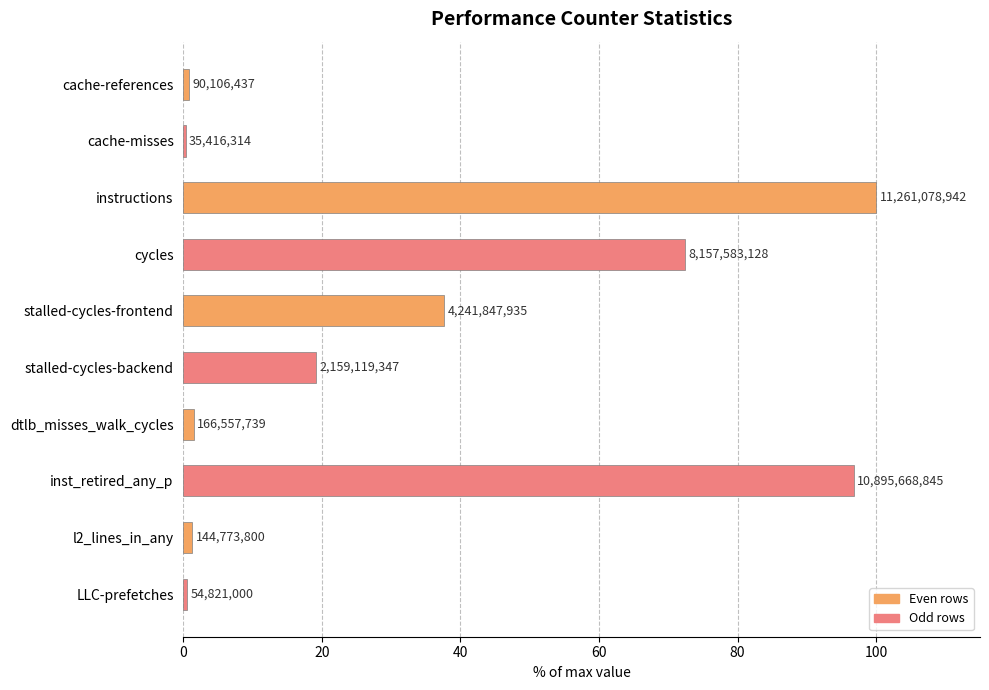

What is the average value?

33.0